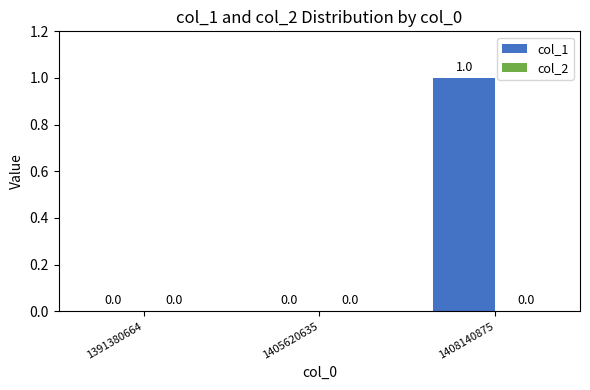

The chart shows a value of 0 at 1408140875. True or false?

False